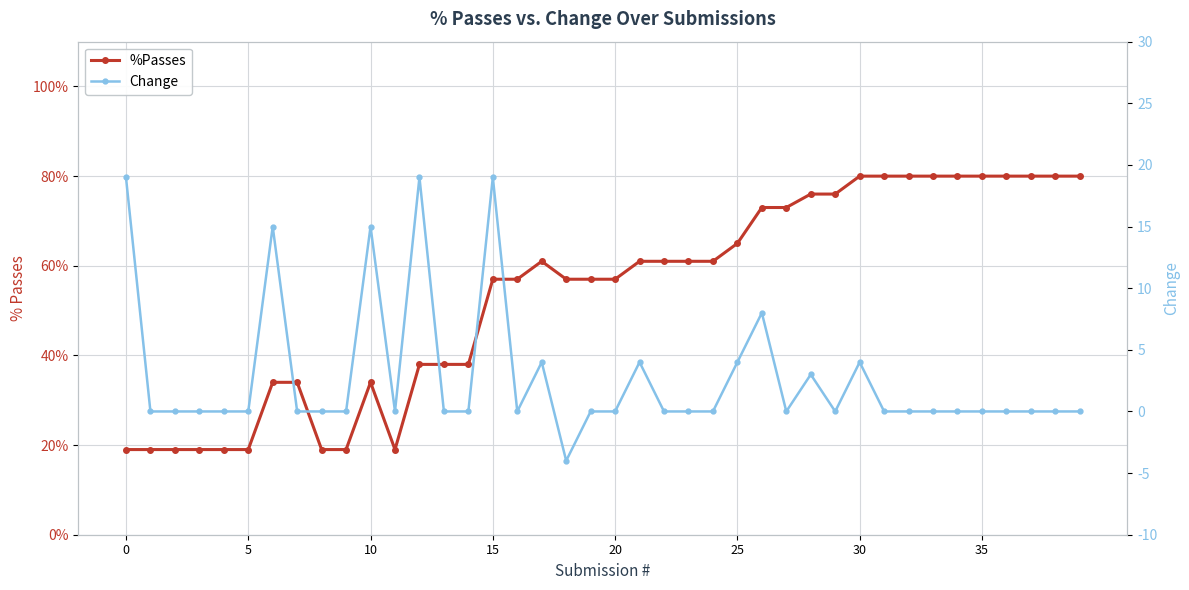

At 37, list the series in order from smallest to largest.

Change, %Passes